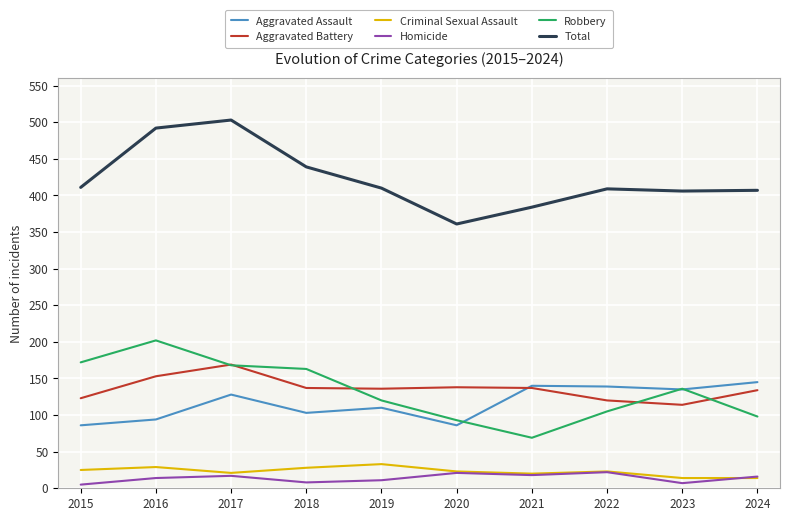

True or false: Total has a value of 384 at 2021.

True